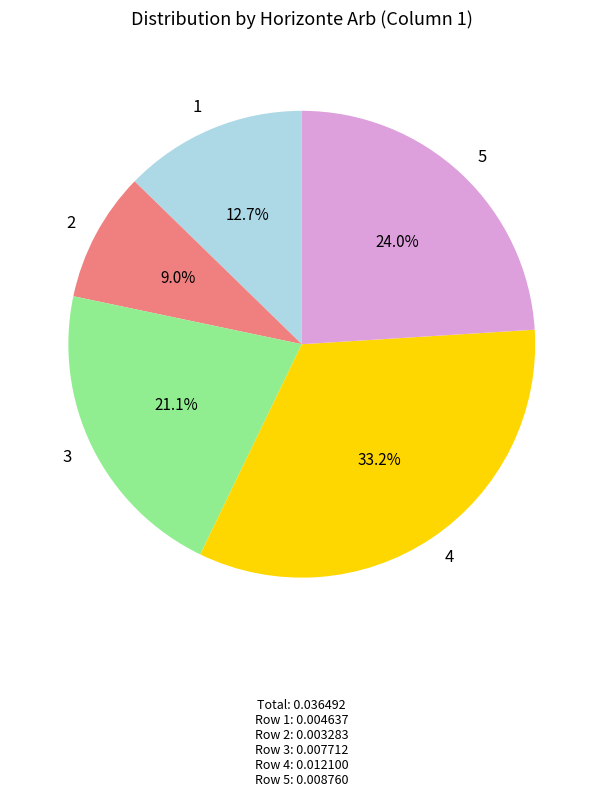

True or false: 3 accounts for 10% of the total.

False